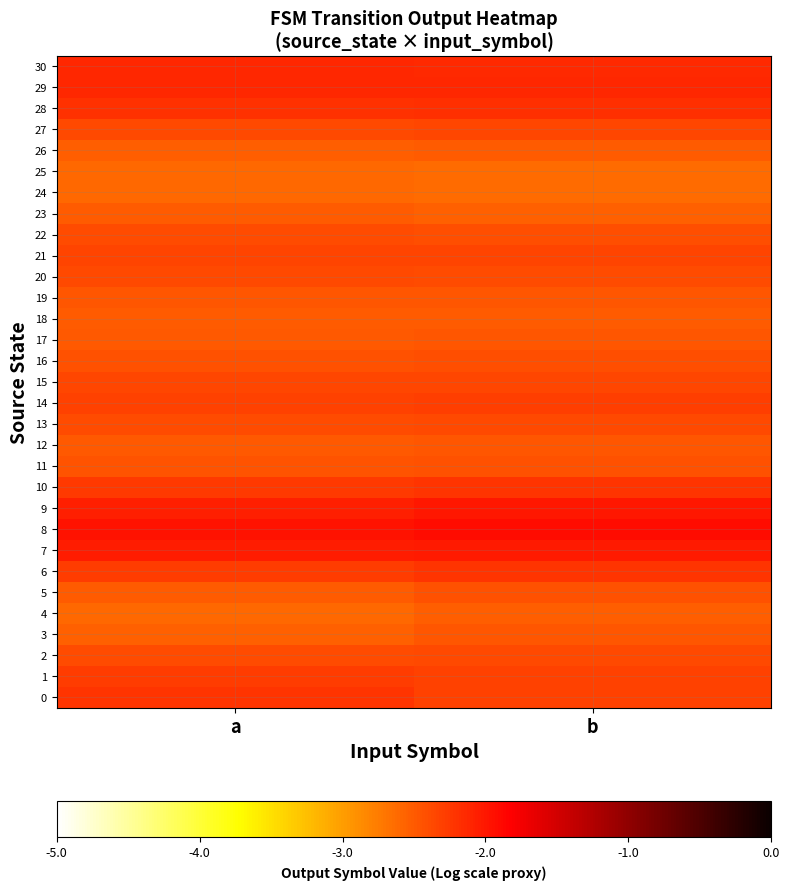

Count the number of categories in the chart.

2